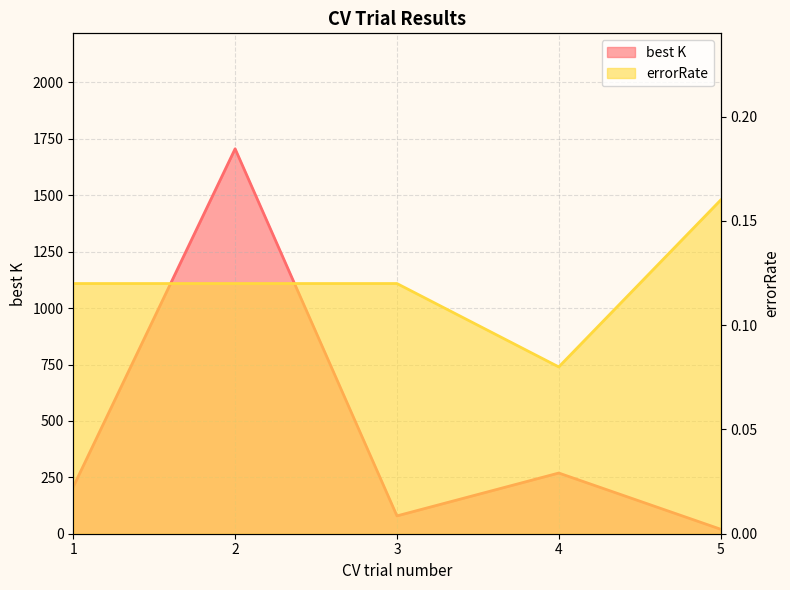

Does the chart have visible grid lines?

Yes